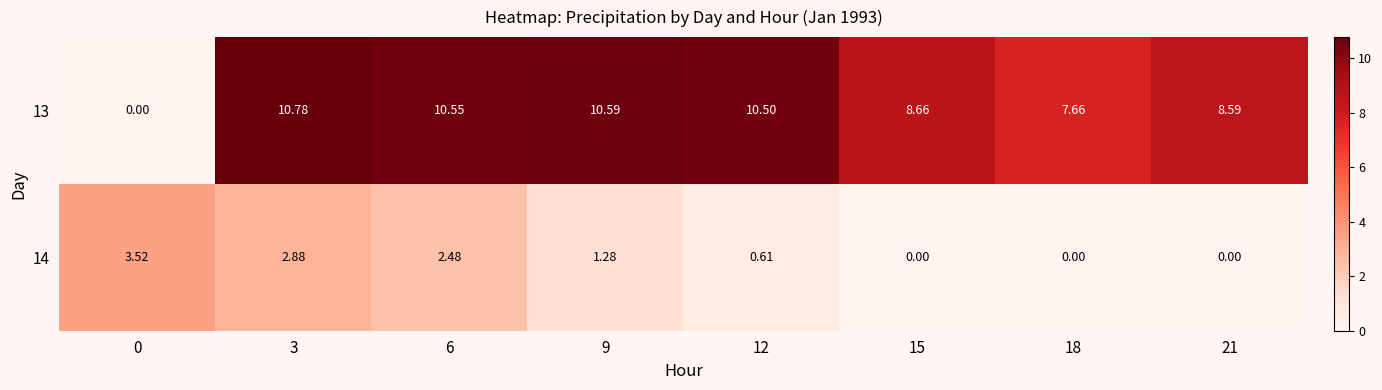

Is the value of 14 at 12 greater than the value of 13 at 21?

No